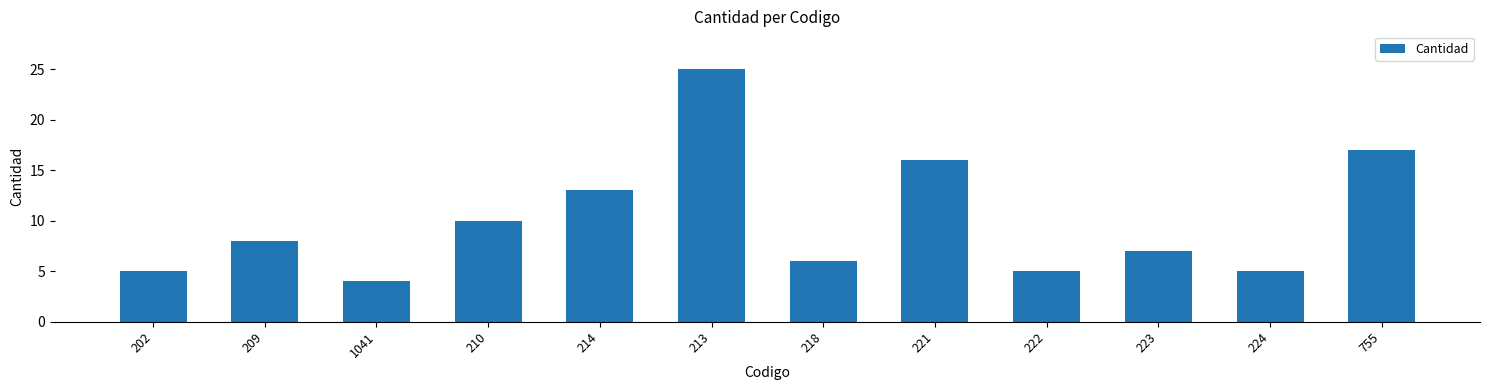

What is the value of the 11th bar from the left?

5